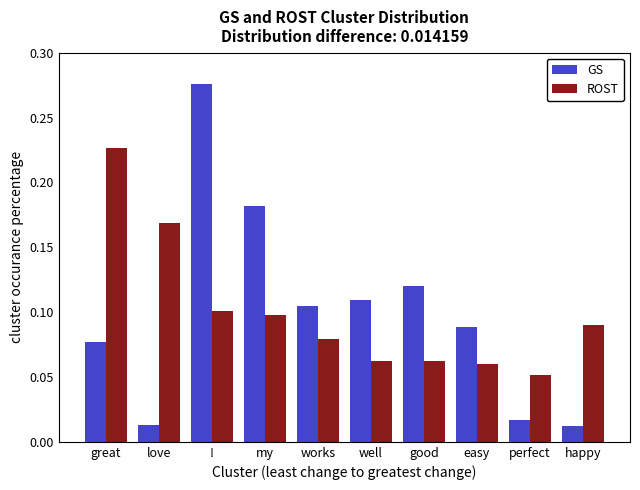

True or false: ROST has a value of 0.0 at perfect.

False